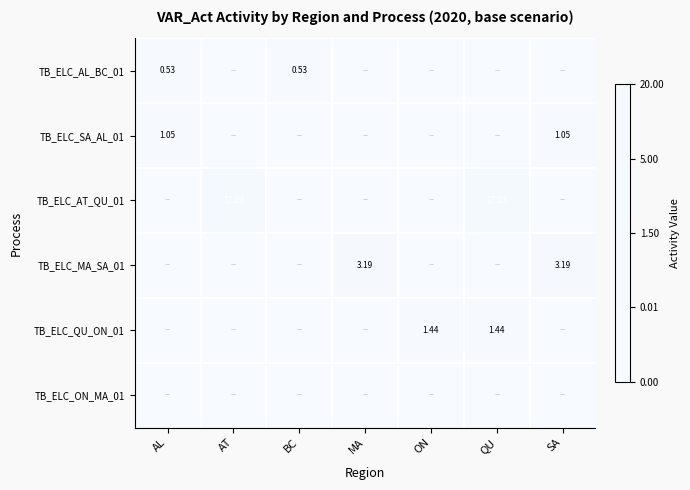

At which label is TB_ELC_QU_ON_01 closest to 0?

AL